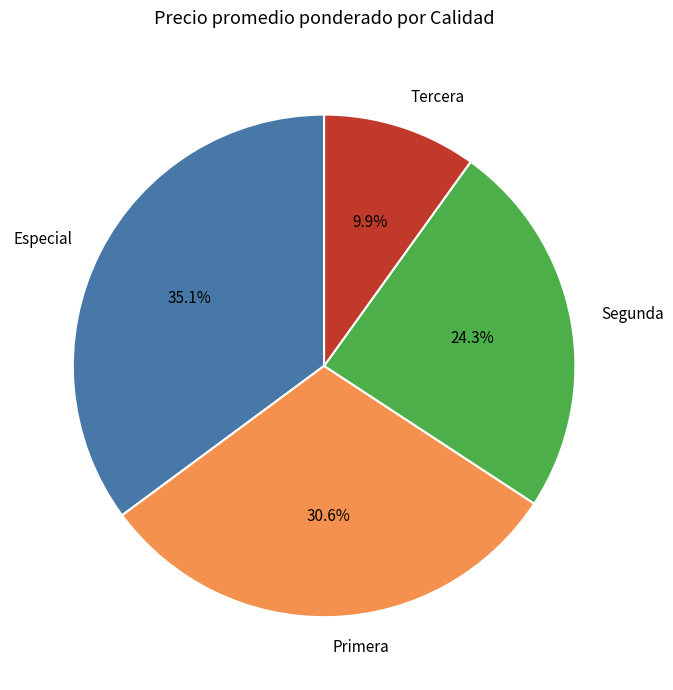

To the nearest percent, what percentage of the pie is Tercera?

10%